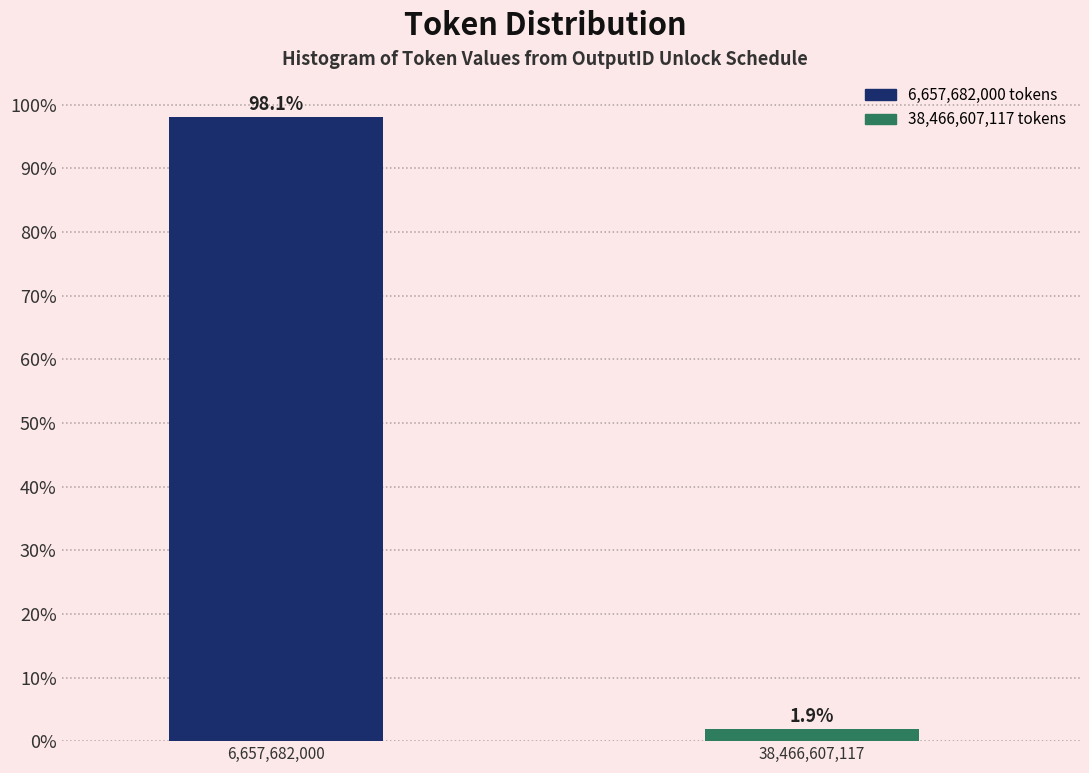

Reading right to left, what are all the values shown in this chart?

38,466,607,117=1.9	6,657,682,000=98.1